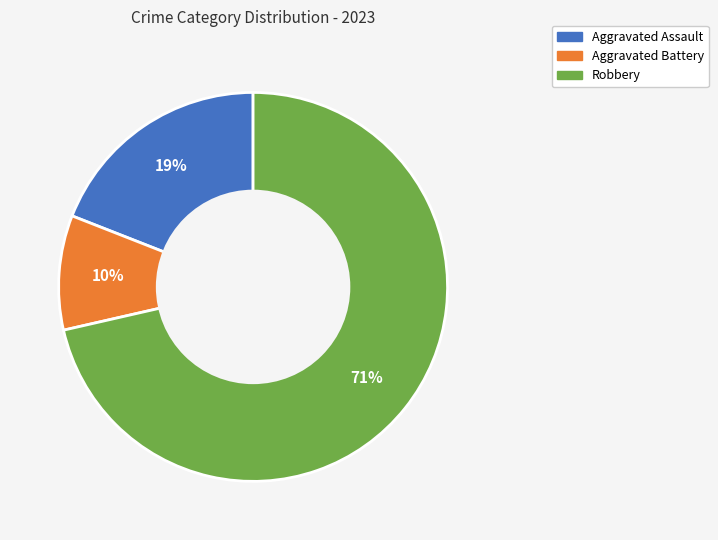

Which slice represents more than half of the pie?

Robbery